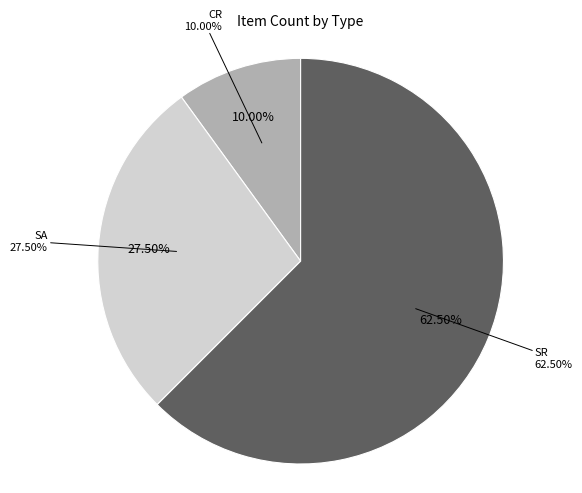

What percentage is the CR slice, to the nearest percent?

10%